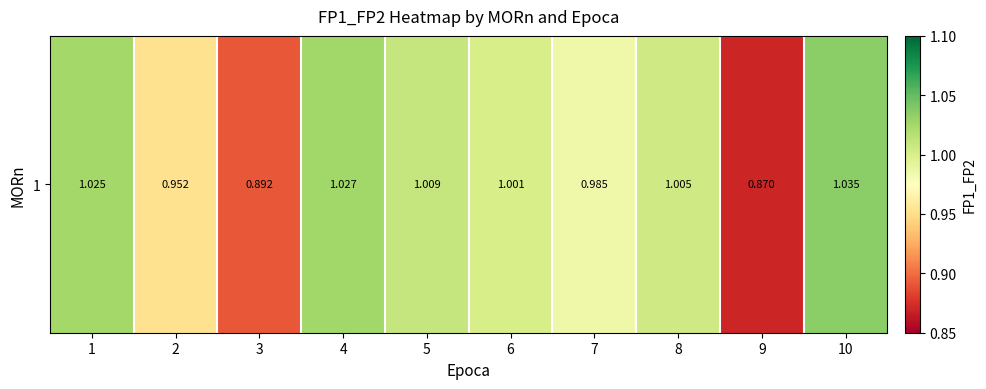

What is the smallest value displayed?

0.9